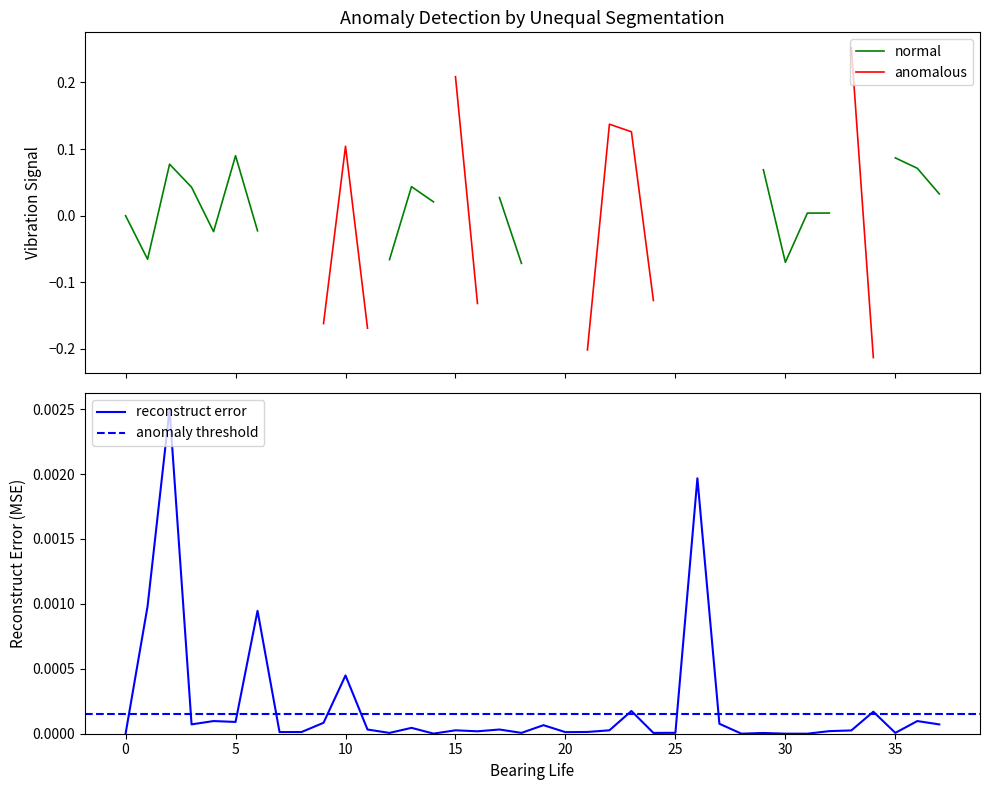

Is it true that reconstruct error equals 0.0 at 20?

True